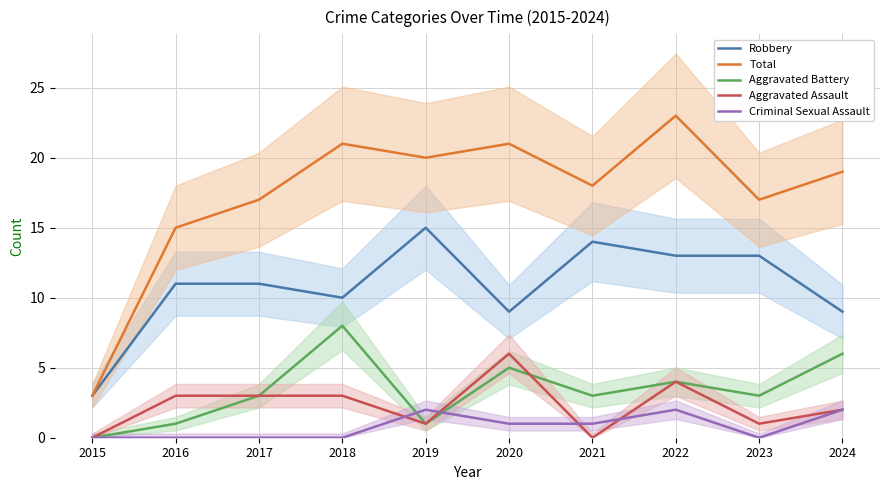

True or false: Criminal Sexual Assault and Aggravated Assault intersect in this chart.

True